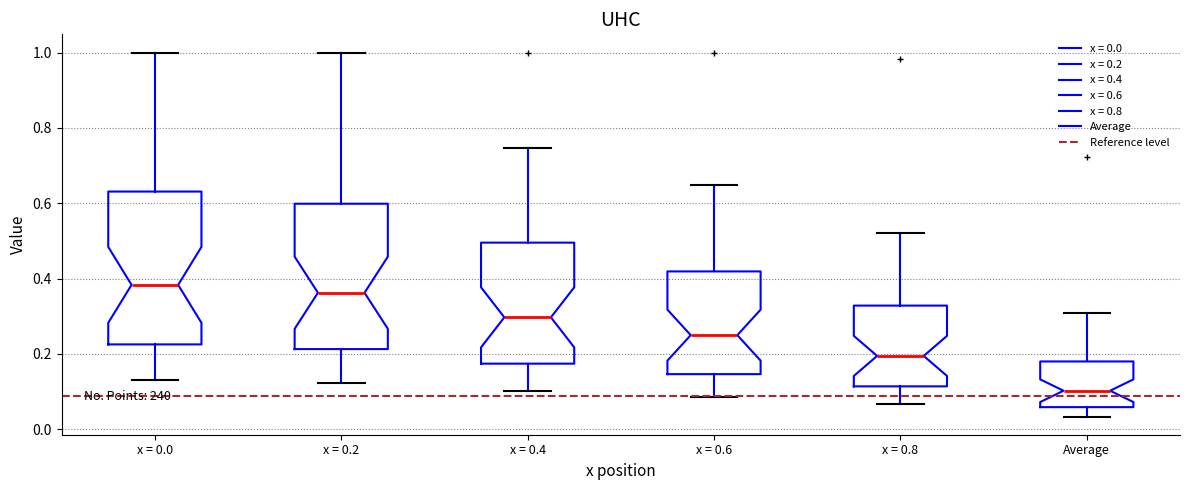

Reading left to right, transcribe this box plot: for each box, give where its median line is, the range the box spans, and where its two whiskers end, as read against the y-axis. The values are not printed on the chart, so give them approximately, as read against the axis.

x = 0.0: median 0.38, box 0.22 to 0.64, whiskers 0.14 to 1.00
x = 0.2: median 0.36, box 0.22 to 0.60, whiskers 0.12 to 1.00
x = 0.4: median 0.30, box 0.18 to 0.50, whiskers 0.10 to 0.74
x = 0.6: median 0.24, box 0.14 to 0.42, whiskers 0.08 to 0.64
x = 0.8: median 0.20, box 0.12 to 0.32, whiskers 0.06 to 0.52
Average: median 0.10, box 0.06 to 0.18, whiskers 0.04 to 0.30